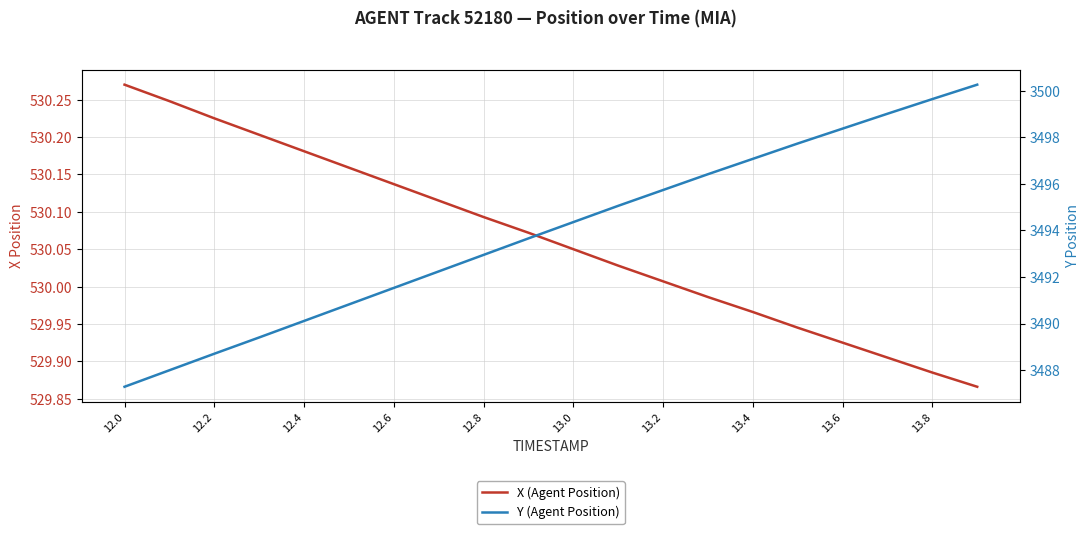

What is the difference between the second highest and second lowest values in the X (Agent Position) series?

0.4